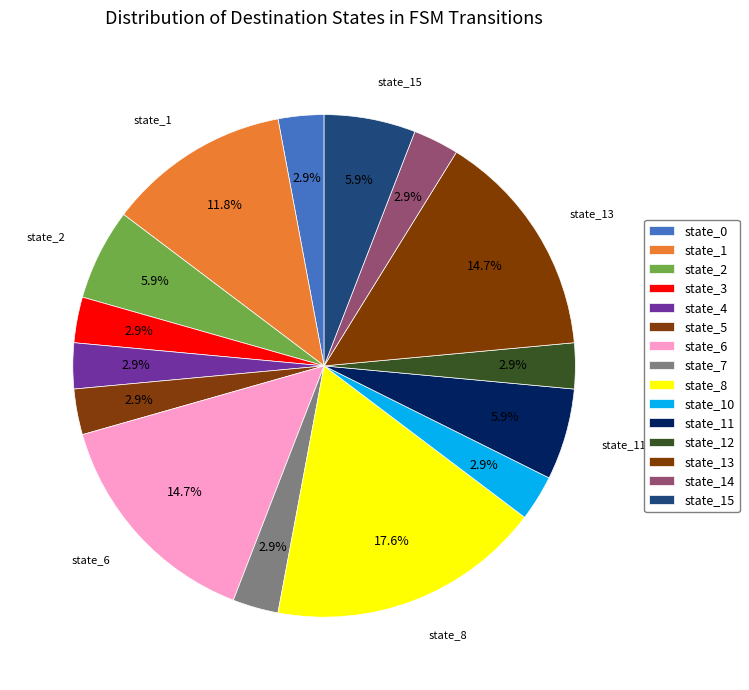

How many segments does this pie chart have?

15